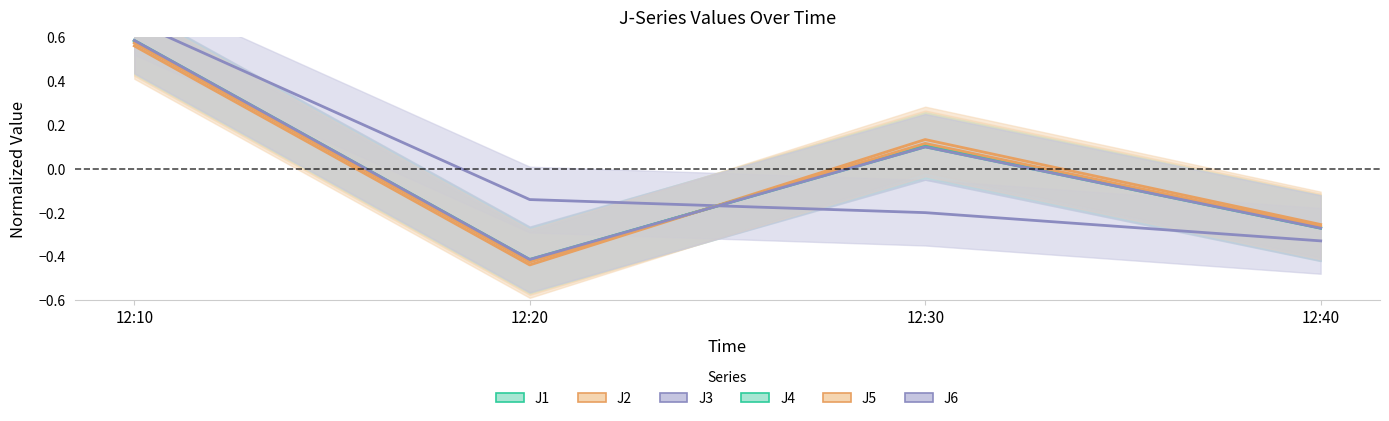

How many values in the J2 series are below 0?

2